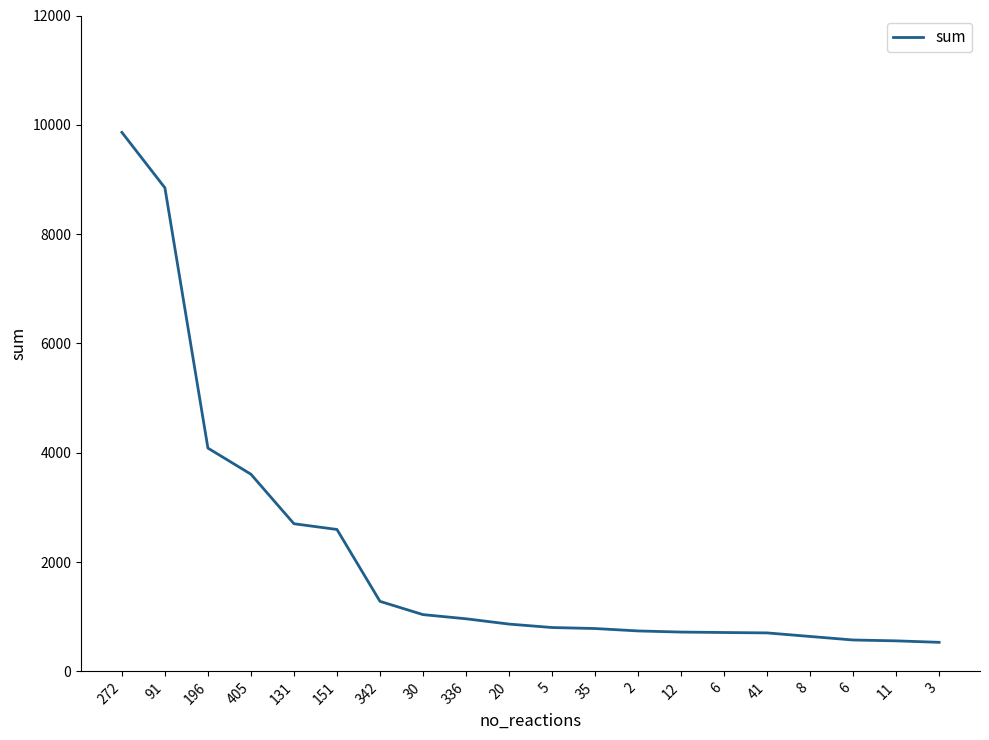

What value does the data have at 41?

704.0